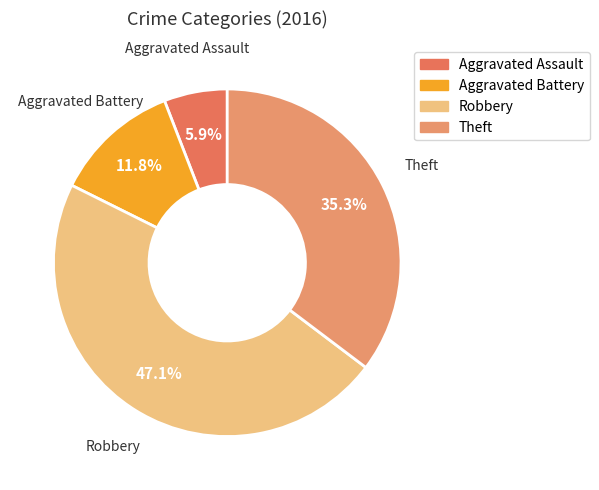

Count the number of slices in the pie.

4